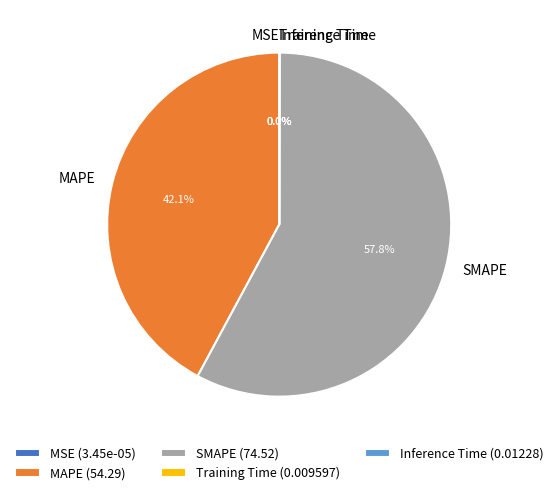

What is the total percentage of SMAPE and MAPE?

100.0%